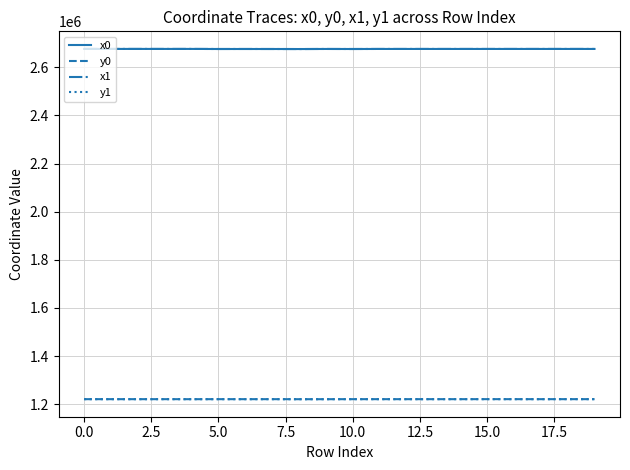

True or false: x0 and y1 intersect in this chart.

False